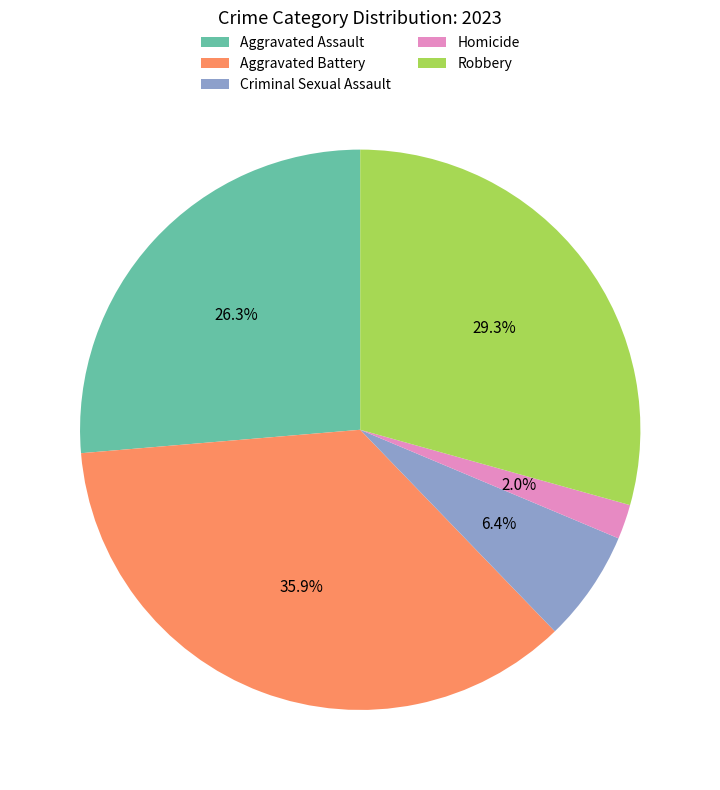

How many segments does this pie chart have?

5